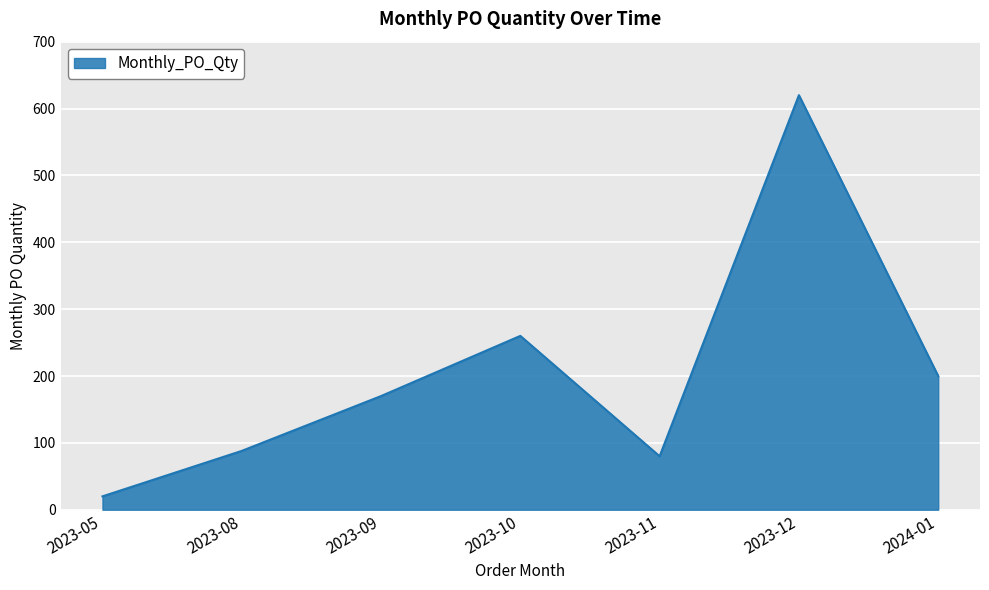

Rank the categories by value from highest to lowest.

2023-12, 2023-10, 2024-01, 2023-09, 2023-08, 2023-11, 2023-05